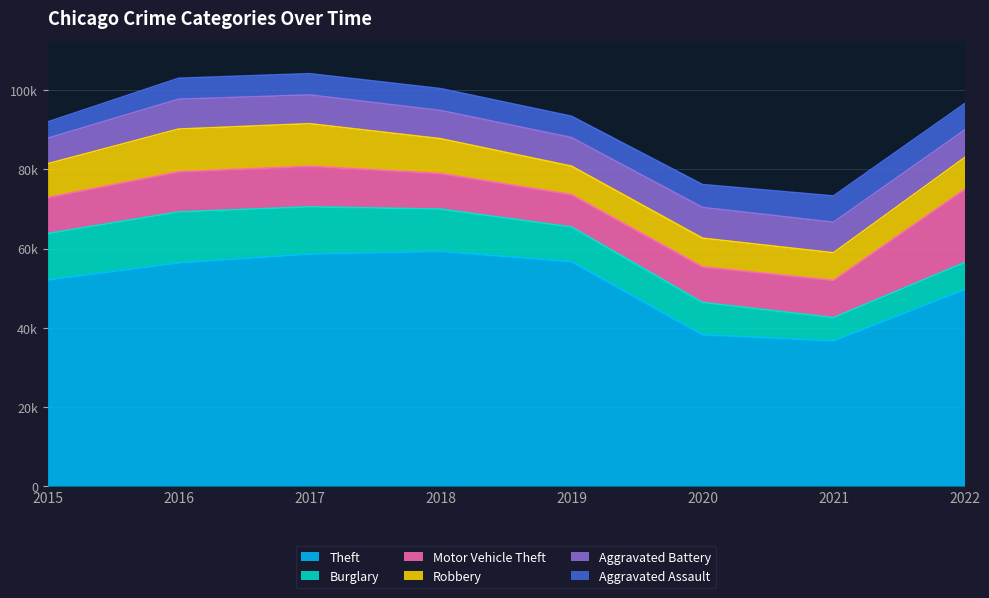

Rank the categories by Burglary value from highest to lowest.

2016, 2017, 2015, 2018, 2019, 2020, 2022, 2021